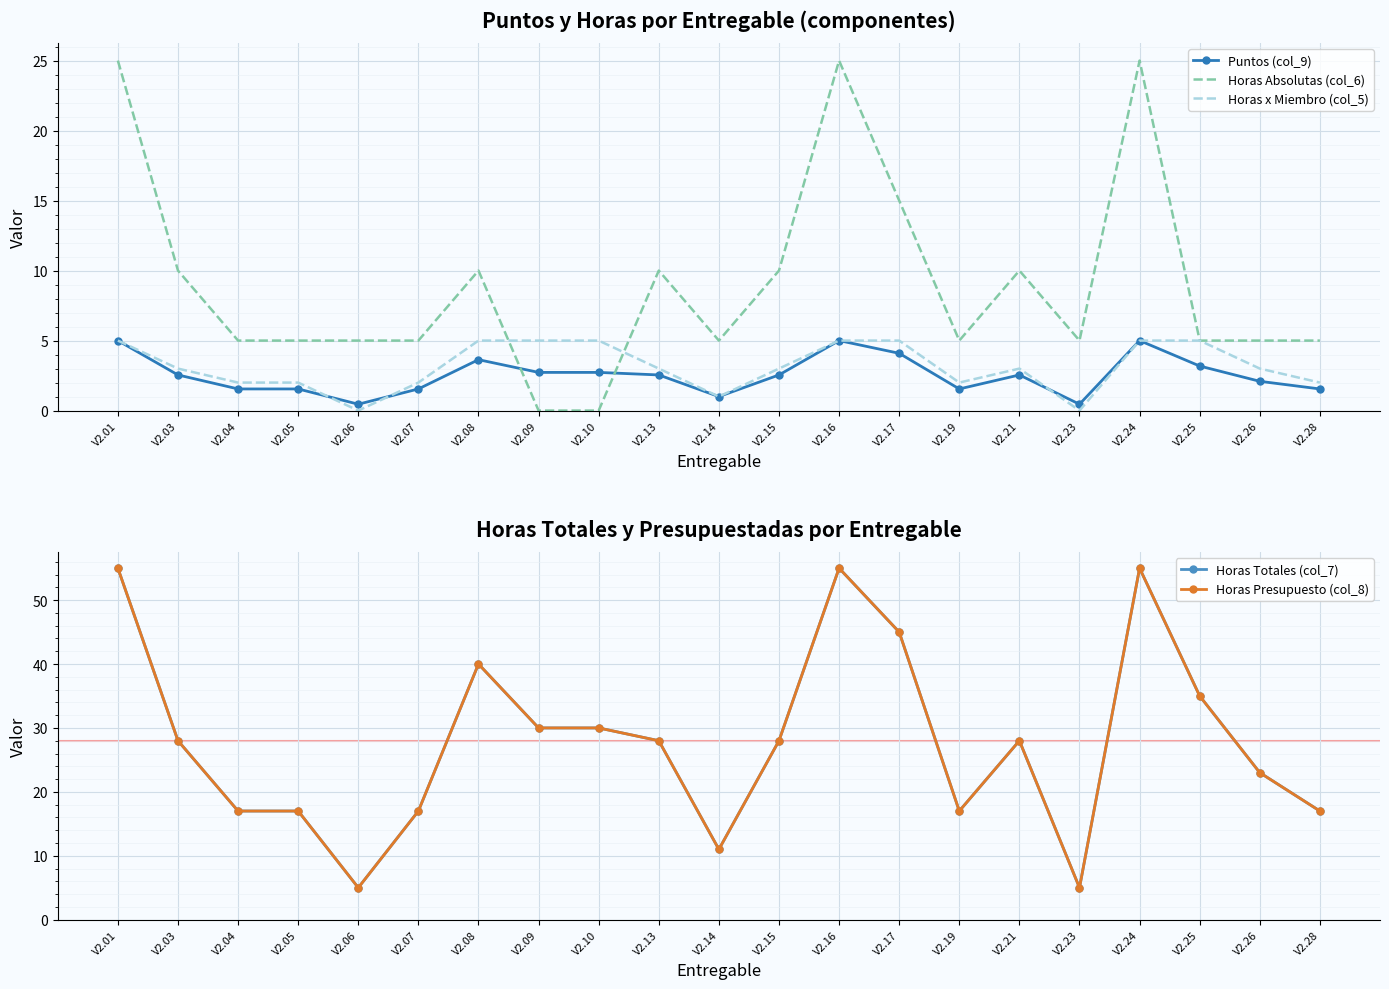

Which series changed the most between V2.06 and V2.09?

Horas Totales (col_7)